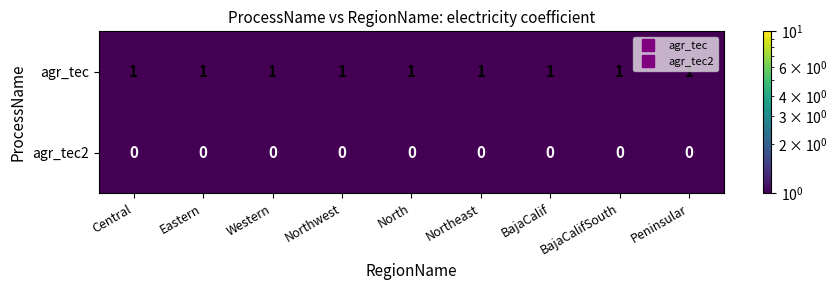

True or false: agr_tec has a value of 2 at Peninsular.

False